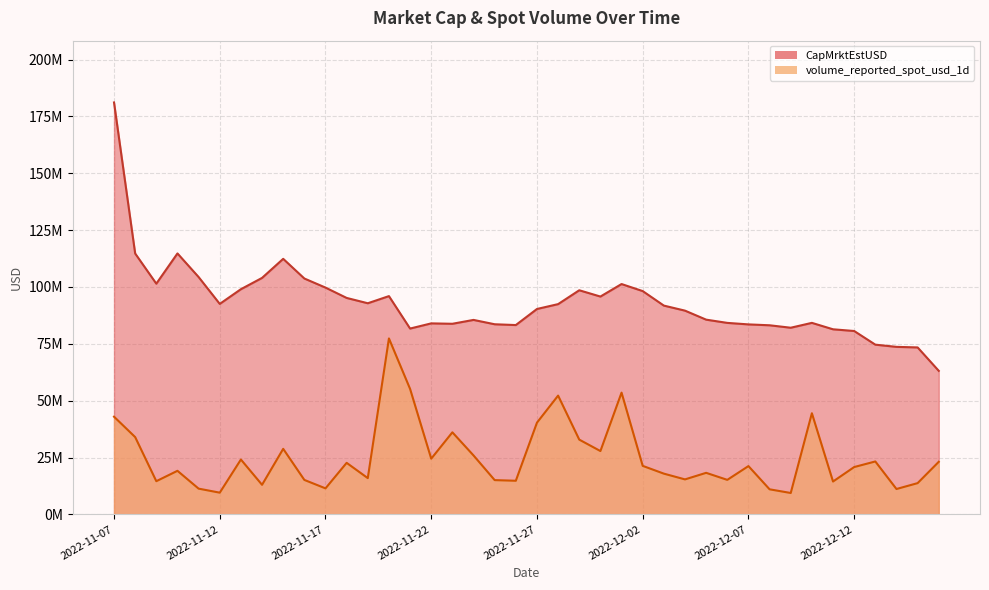

Reading left to right, transcribe all the data shown in this chart.

CapMrktEstUSD: 2022-11-07=181147762.3	2022-11-08=114725098.0	2022-11-09=101457842.1	2022-11-10=114756014.1	2022-11-11=104373573.7	2022-11-12=92559682.4	2022-11-13=99027036.3	2022-11-14=103992206.5	2022-11-15=112380595.7	2022-11-16=103728017.6	2022-11-17=99732019.3	2022-11-18=95185834.8	2022-11-19=92844263.5	2022-11-20=95985474.2	2022-11-21=81716283.4	2022-11-22=83993517.1	2022-11-23=83817543.5	2022-11-24=85518761.7	2022-11-25=83604626.1	2022-11-26=83256669.3	2022-11-27=90322730.8	2022-11-28=92461940.6	2022-11-29=98557447.7	2022-11-30=95790291.7	2022-12-01=101292331.4	2022-12-02=98196483.1	2022-12-03=91812149.3	2022-12-04=89595072.6	2022-12-05=85631751.5	2022-12-06=84209778.8	2022-12-07=83546157.8	2022-12-08=83158479.2	2022-12-09=82080023.3	2022-12-10=84219706.6	2022-12-11=81391977.6	2022-12-12=80641528.0	2022-12-13=74634180.0	2022-12-14=73665786.8	2022-12-15=73420735.2	2022-12-16=63117406.1
volume_reported_spot_usd_1d: 2022-11-07=42959475.5	2022-11-08=33988016.3	2022-11-09=14595983.5	2022-11-10=19157431.5	2022-11-11=11319358.1	2022-11-12=9545747.5	2022-11-13=24119444.4	2022-11-14=13004171.9	2022-11-15=28818098.2	2022-11-16=15153056.5	2022-11-17=11437252.8	2022-11-18=22662392.5	2022-11-19=15942753.4	2022-11-20=77374196.2	2022-11-21=55177082.0	2022-11-22=24495515.8	2022-11-23=36084831.2	2022-11-24=25915745.0	2022-11-25=15066605.6	2022-11-26=14781956.2	2022-11-27=40339147.9	2022-11-28=52229070.6	2022-11-29=32873051.4	2022-11-30=27846926.6	2022-12-01=53534177.8	2022-12-02=21334559.4	2022-12-03=17913757.6	2022-12-04=15384524.3	2022-12-05=18269738.6	2022-12-06=15177666.1	2022-12-07=21233643.9	2022-12-08=11023458.2	2022-12-09=9402159.8	2022-12-10=44475734.2	2022-12-11=14450221.1	2022-12-12=20809322.1	2022-12-13=23269503.5	2022-12-14=11155193.3	2022-12-15=13742015.5	2022-12-16=23119391.5